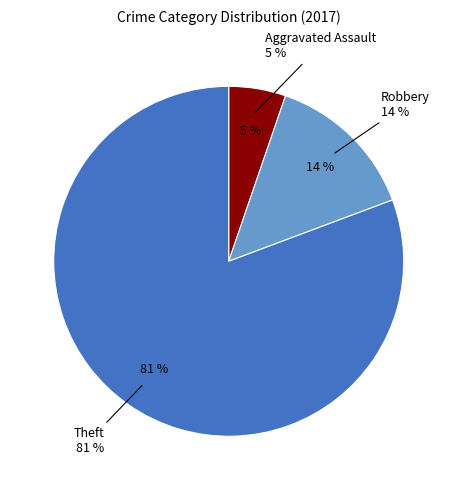

What is the largest slice in the pie chart?

Theft